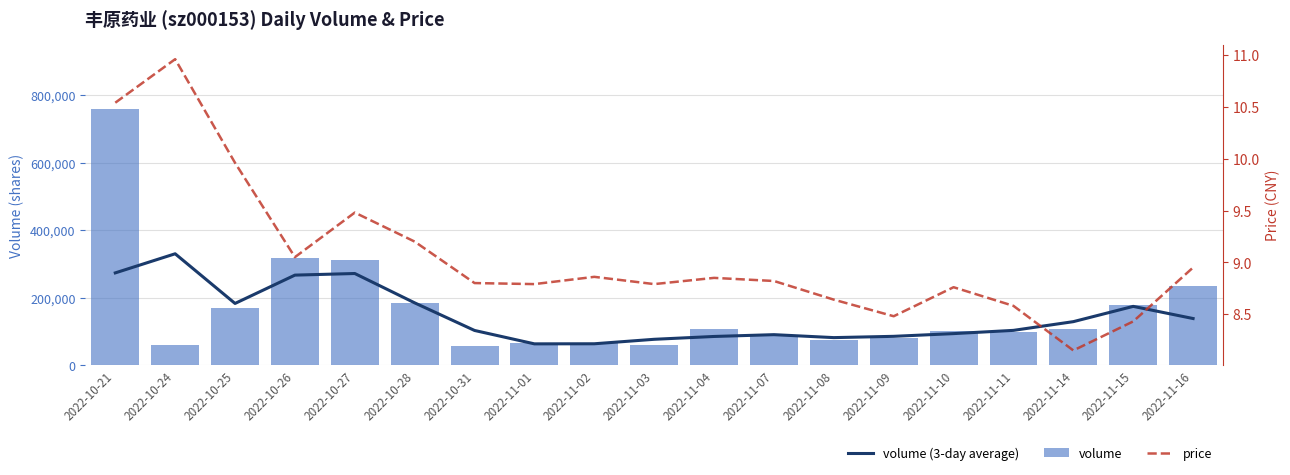

The value of price at 2022-11-07 is 8.8. True or false?

True